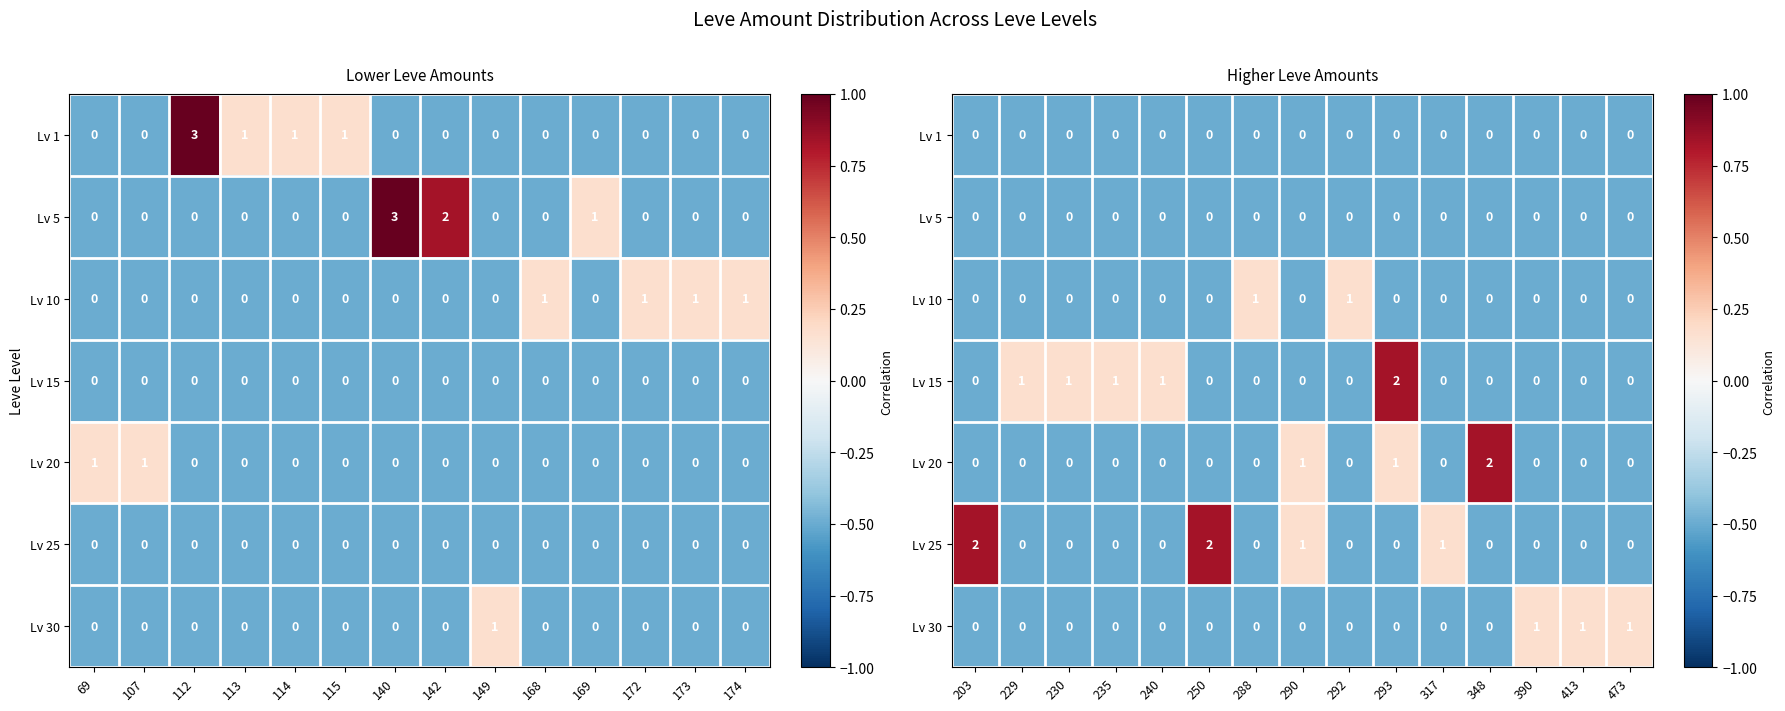

Where is Lv 10 nearest to the value 0?

288